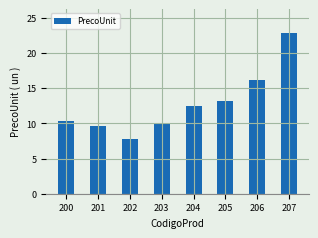

What is the sum of all values?

102.2